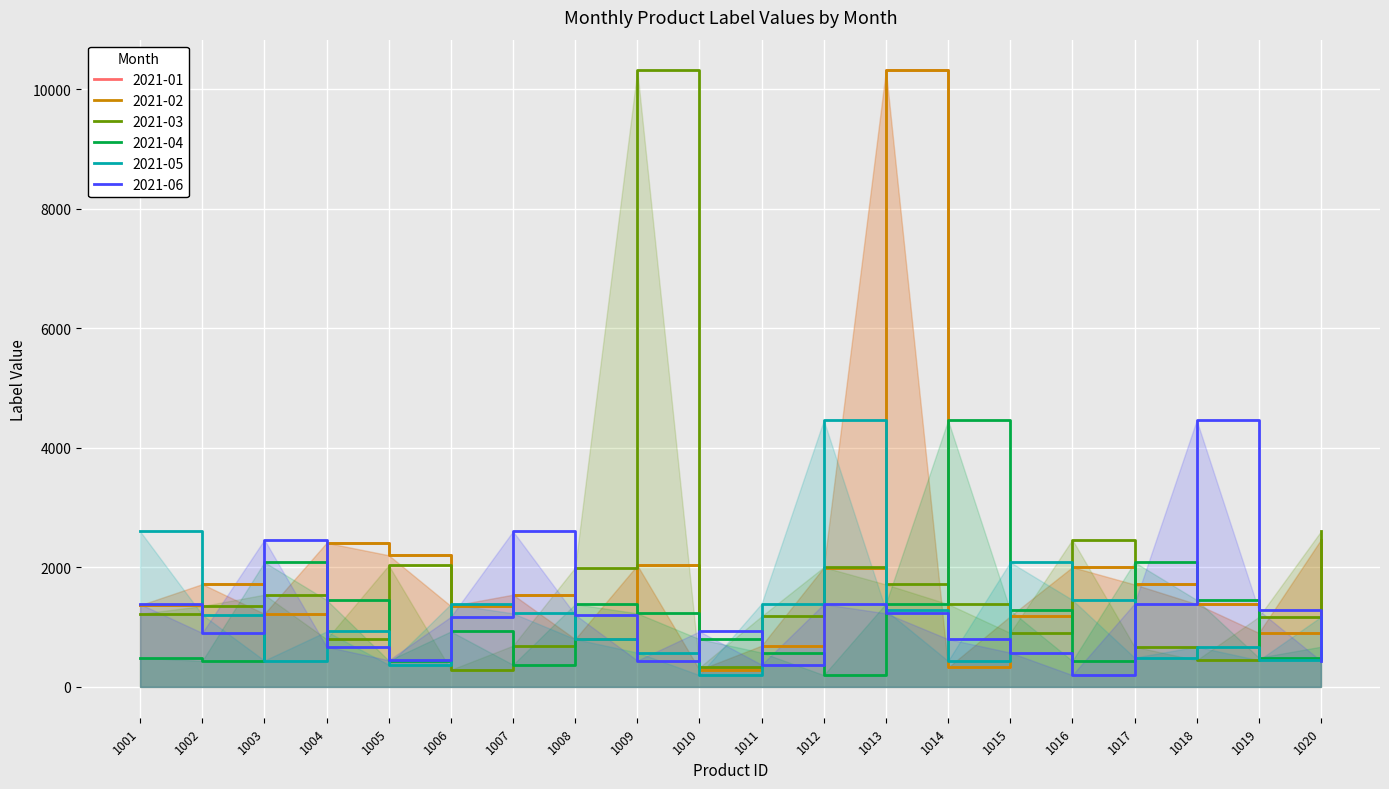

Is the value of 2021-04 at 1002 greater than the value of 2021-02 at 1006?

No